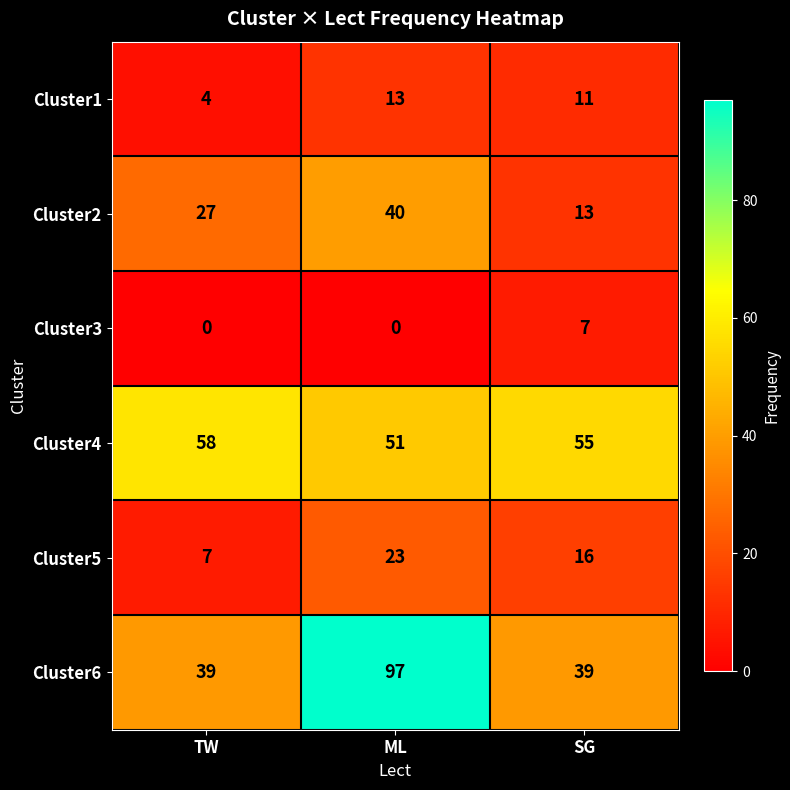

At which label does Cluster4 reach its peak?

TW